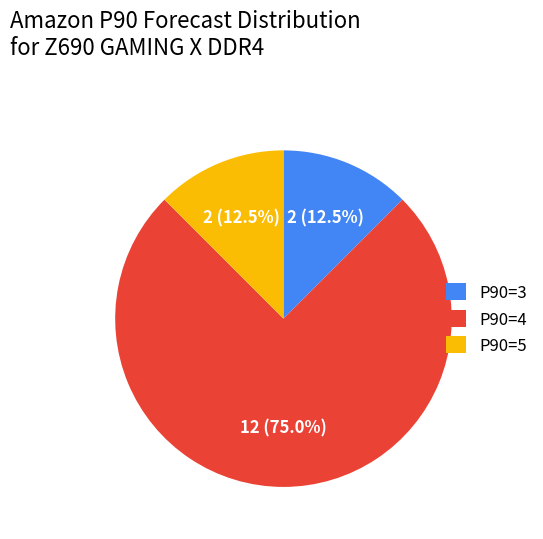

How many segments does this pie chart have?

3